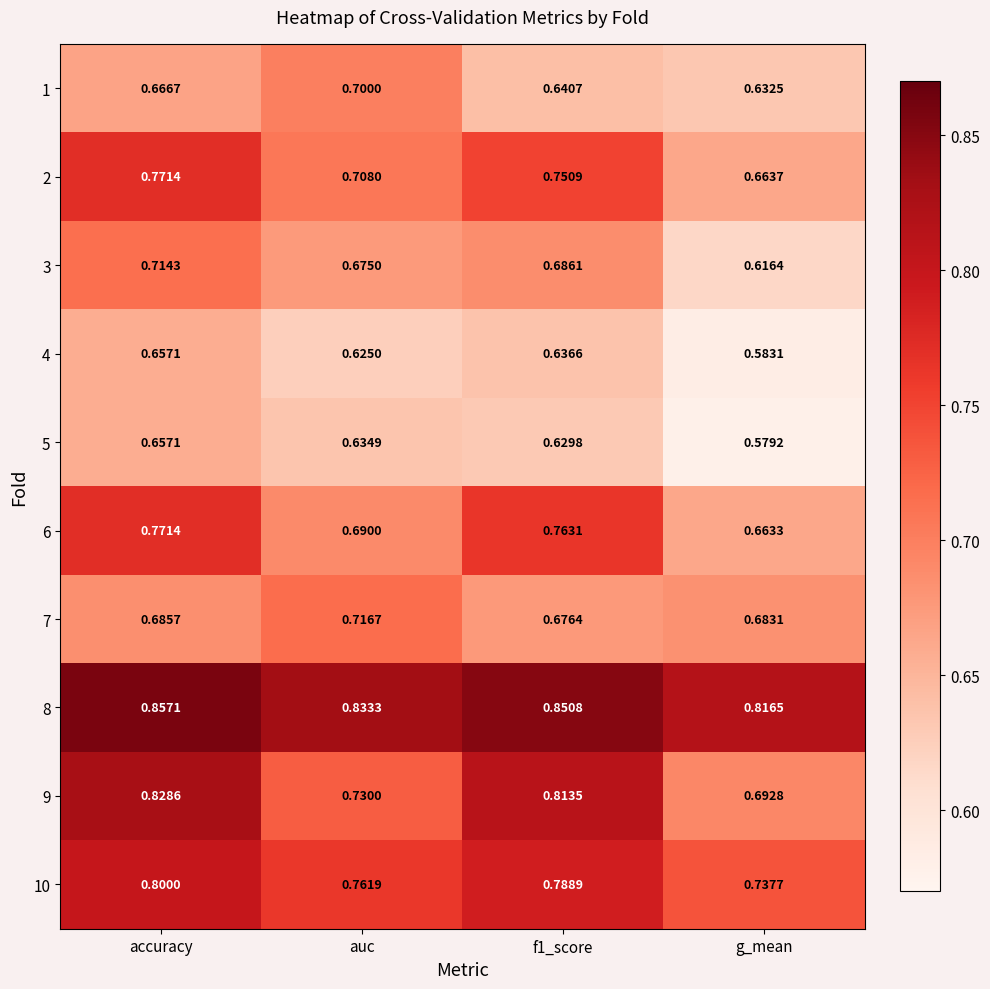

At how many categories does at least one series exceed 0?

4